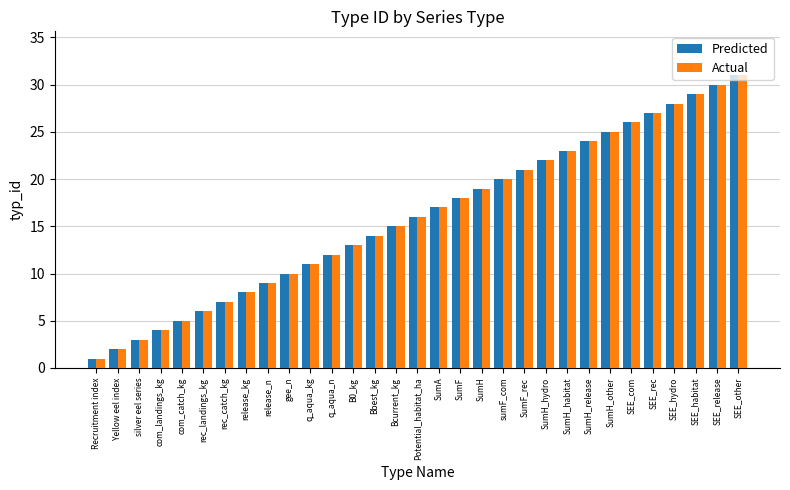

Reading left to right, transcribe all the data shown in this chart.

Predicted: Recruitment index=1	Yellow eel index=2	silver eel series=3	com_landings_kg=4	com_catch_kg=5	rec_landings_kg=6	rec_catch_kg=7	release_kg=8	release_n=9	gee_n=10	q_aqua_kg=11	q_aqua_n=12	B0_kg=13	Bbest_kg=14	Bcurrent_kg=15	Potential_habitat_ha=16	SumA=17	SumF=18	SumH=19	sumF_com=20	SumF_rec=21	SumH_hydro=22	SumH_habitat=23	SumH_release=24	SumH_other=25	SEE_com=26	SEE_rec=27	SEE_hydro=28	SEE_habitat=29	SEE_release=30	SEE_other=31
Actual: Recruitment index=1	Yellow eel index=2	silver eel series=3	com_landings_kg=4	com_catch_kg=5	rec_landings_kg=6	rec_catch_kg=7	release_kg=8	release_n=9	gee_n=10	q_aqua_kg=11	q_aqua_n=12	B0_kg=13	Bbest_kg=14	Bcurrent_kg=15	Potential_habitat_ha=16	SumA=17	SumF=18	SumH=19	sumF_com=20	SumF_rec=21	SumH_hydro=22	SumH_habitat=23	SumH_release=24	SumH_other=25	SEE_com=26	SEE_rec=27	SEE_hydro=28	SEE_habitat=29	SEE_release=30	SEE_other=31